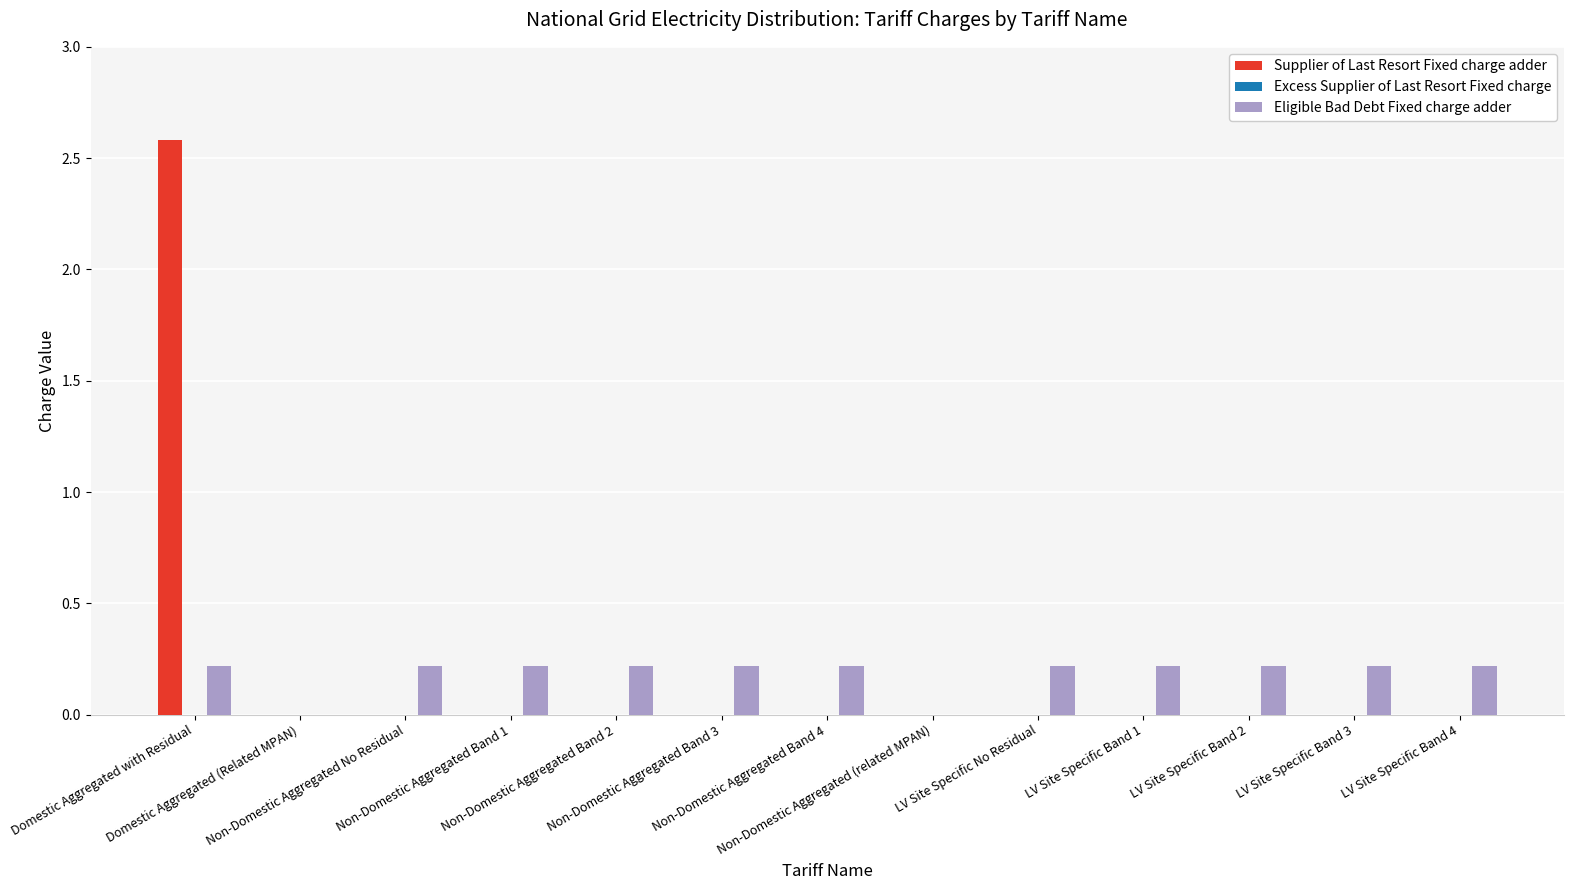

Count the Supplier of Last Resort Fixed charge adder values in the range 0 to 1.

12